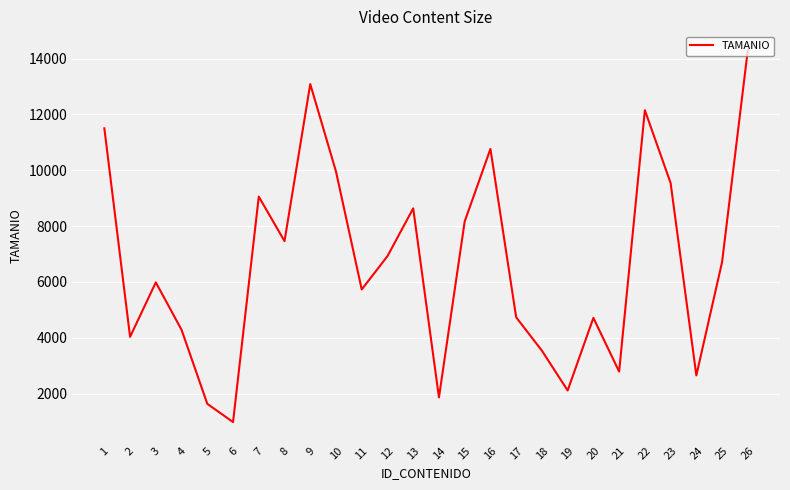

What is the difference between the values at 16 and 20?

6052